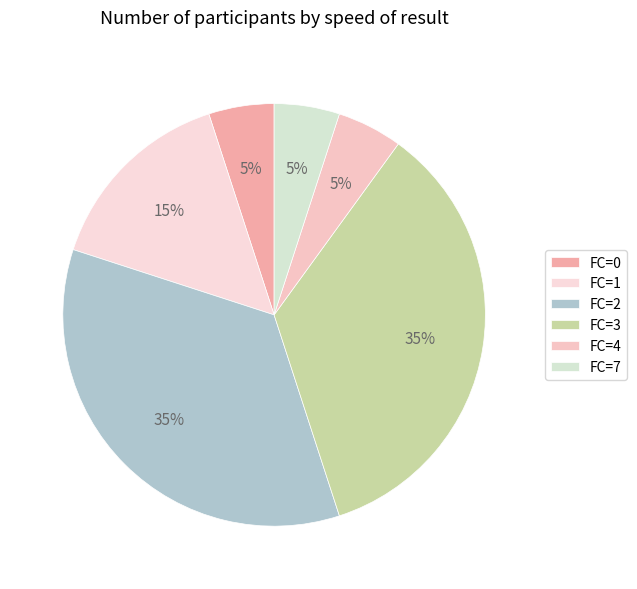

Does FC=0 represent more than half of the total?

No